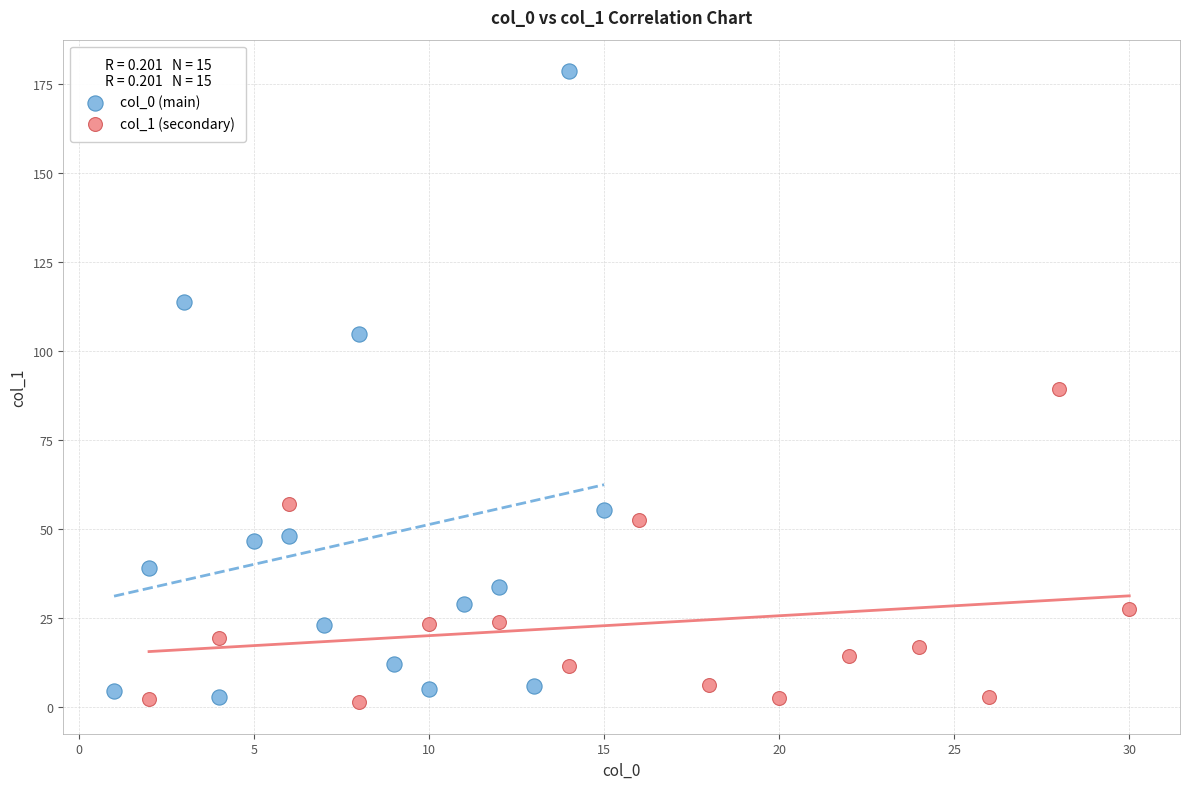

Which series has the widest spread of Y values?

col_0 (main)